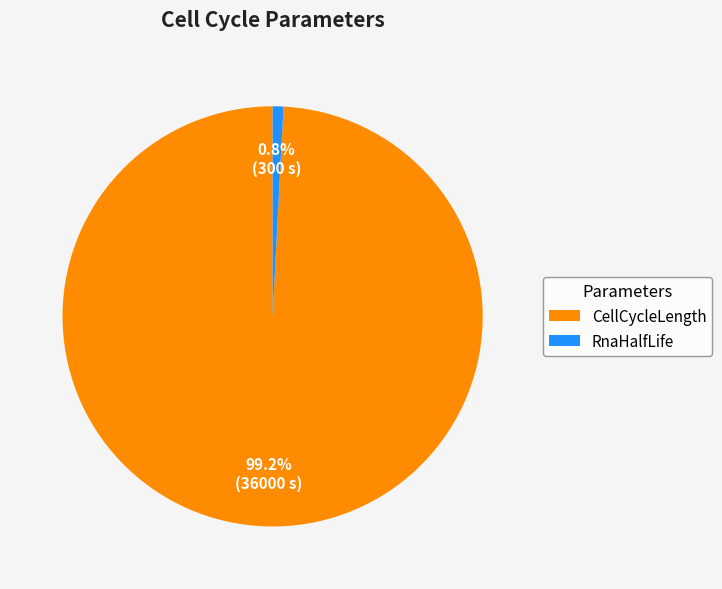

What is the ratio of the value at CellCycleLength to the value at RnaHalfLife?

120.0